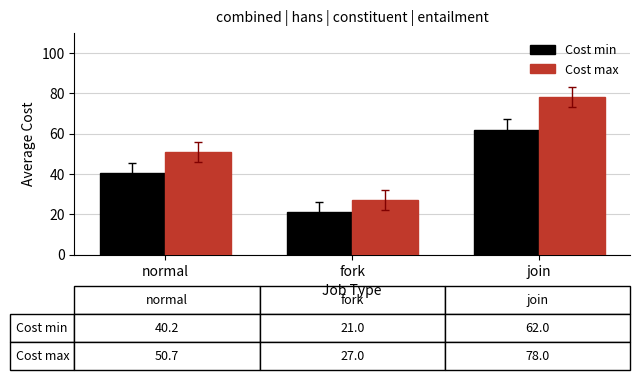

What is the difference between the Cost min values at join and fork?

41.0